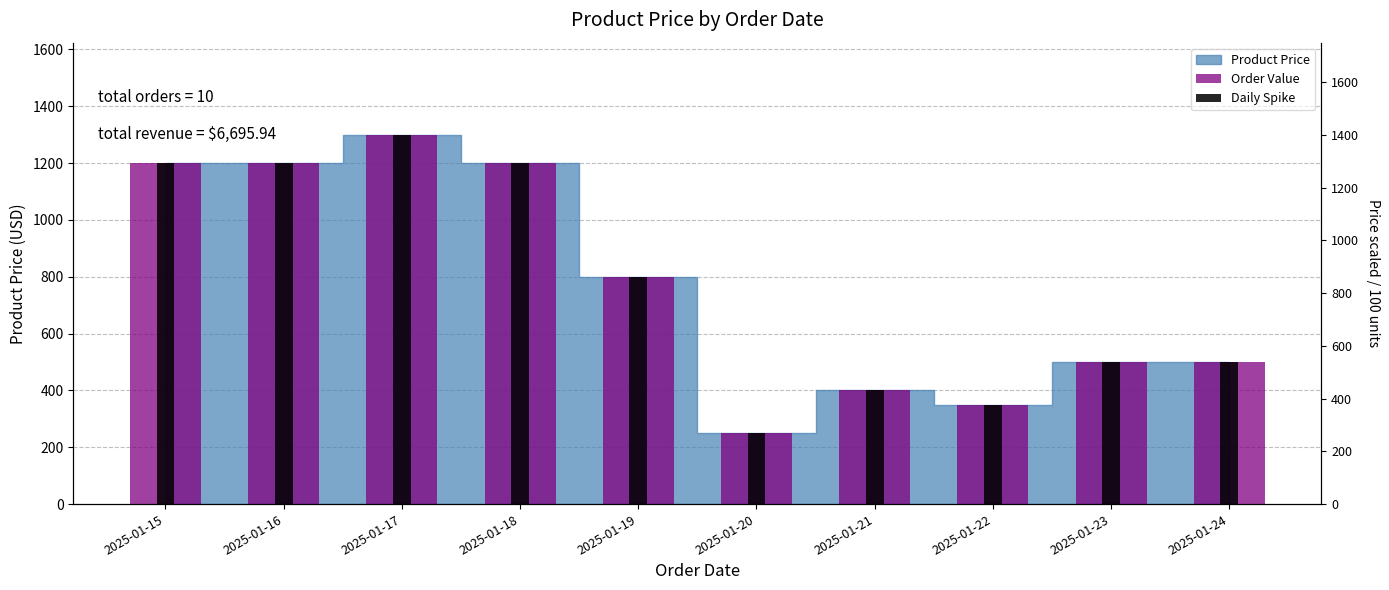

What is the highest value of the Daily Spike series?

1299.0